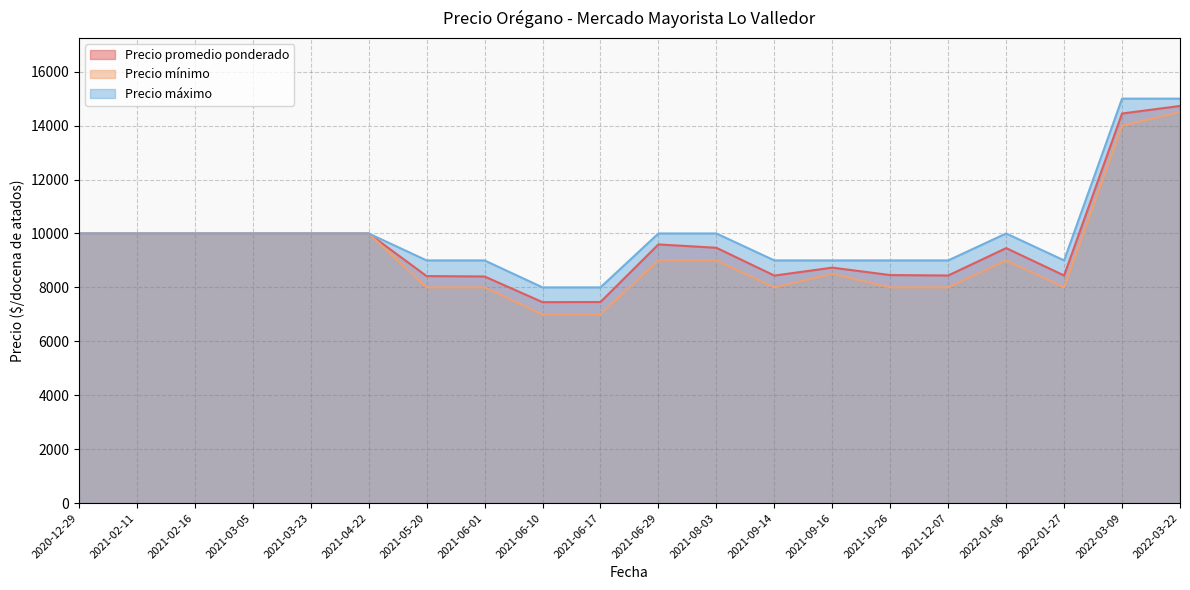

True or false: Precio máximo and Precio promedio ponderado cross at least once.

False